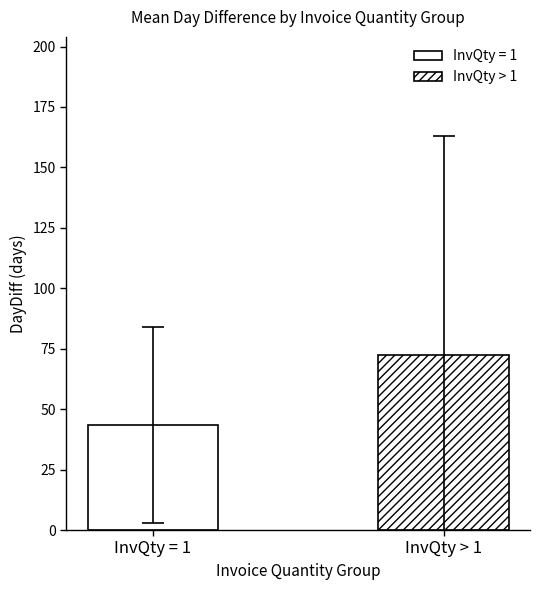

How many distinct data groups are displayed?

2